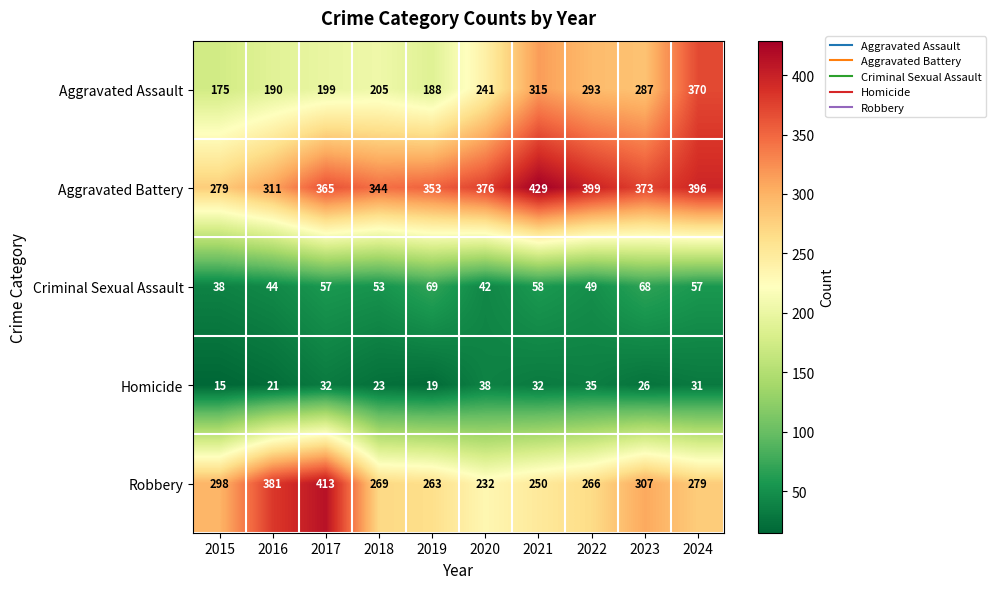

Is the value of Aggravated Assault at 2020 greater than the value of Aggravated Battery at 2018?

No